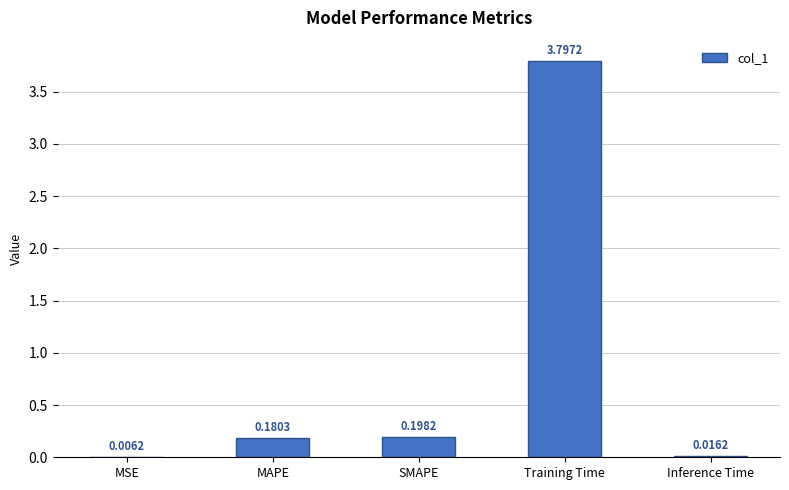

Count the number of categories in the chart.

5